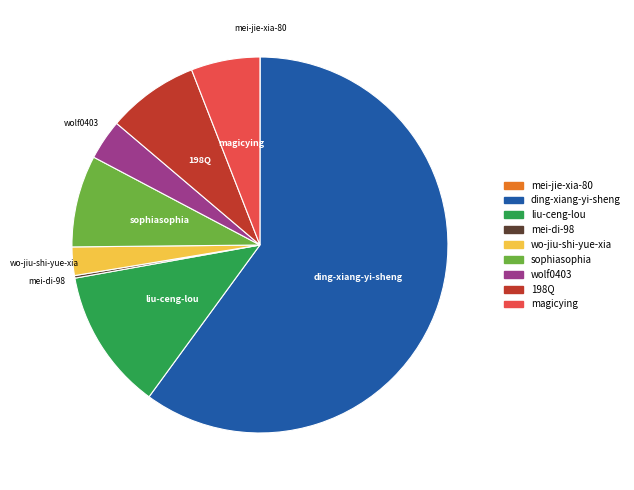

Which category has the biggest portion of the pie?

ding-xiang-yi-sheng